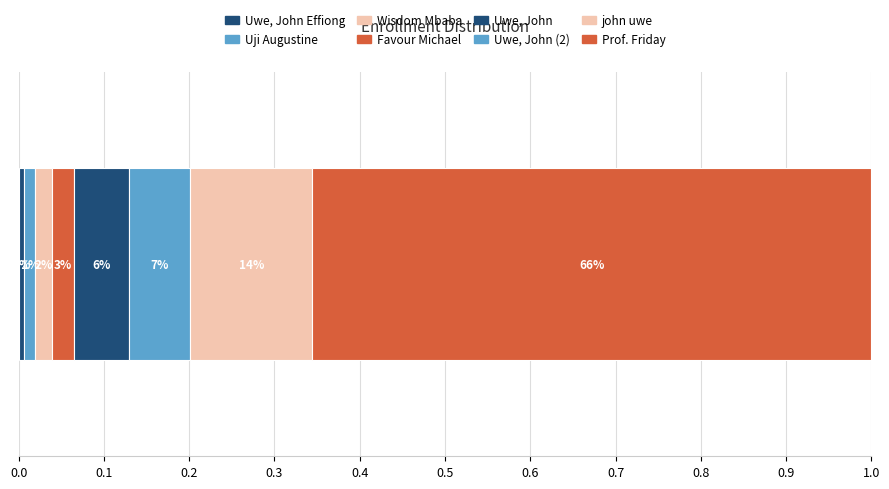

Reading left to right, list all the values displayed in this chart.

1	2	3	4	10	11	22	101